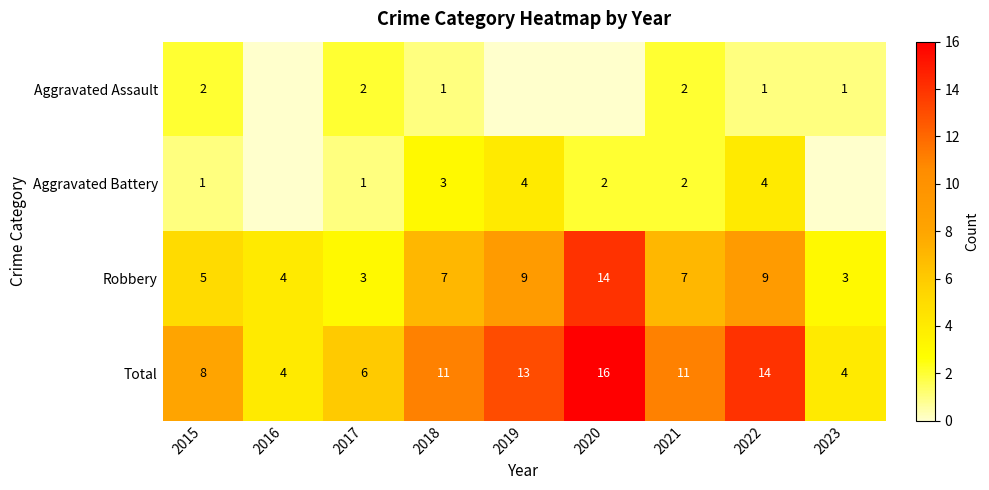

What is the total value across all series at 2022?

28